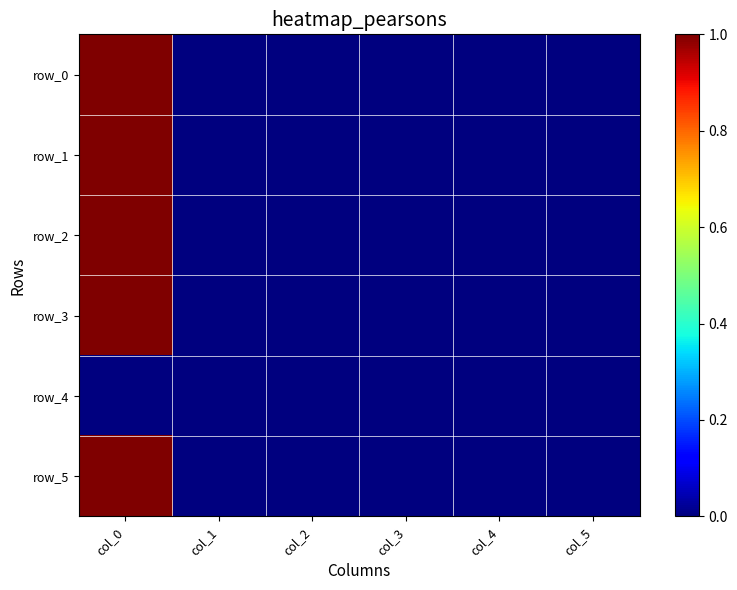

At which category is the sum across all series the highest?

col_0